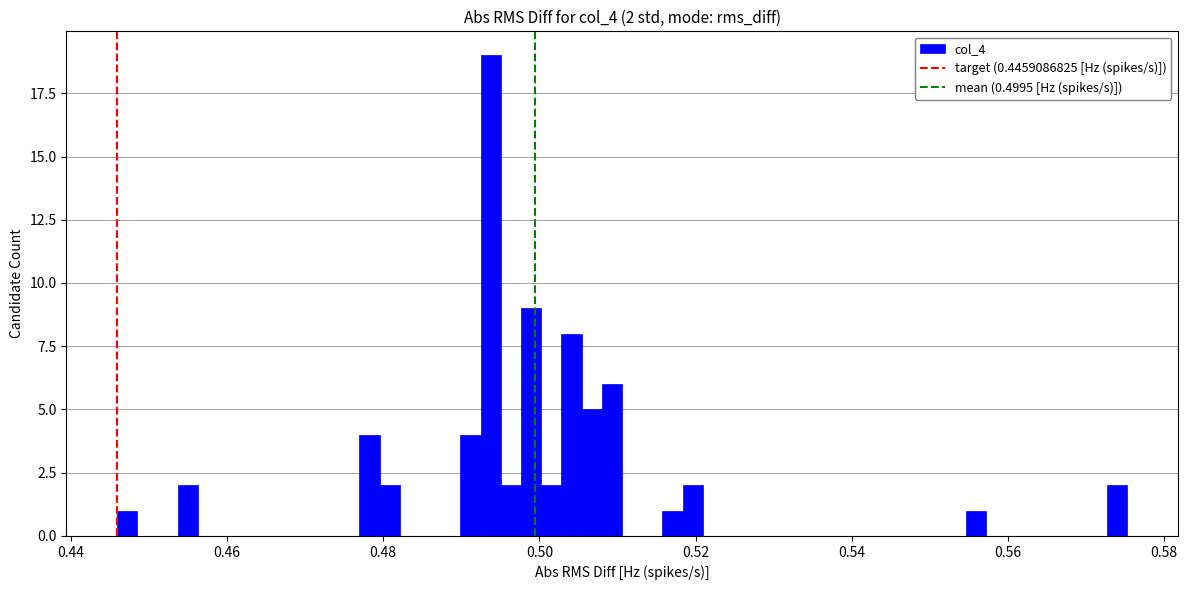

Around what value on the x-axis is the tallest bar? Give the approximate position of its centre, as read against the axis.

0.494